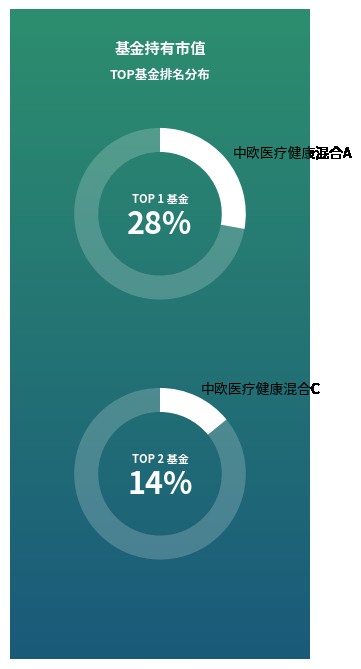

Which slice is the largest?

中欧医疗健康混合A